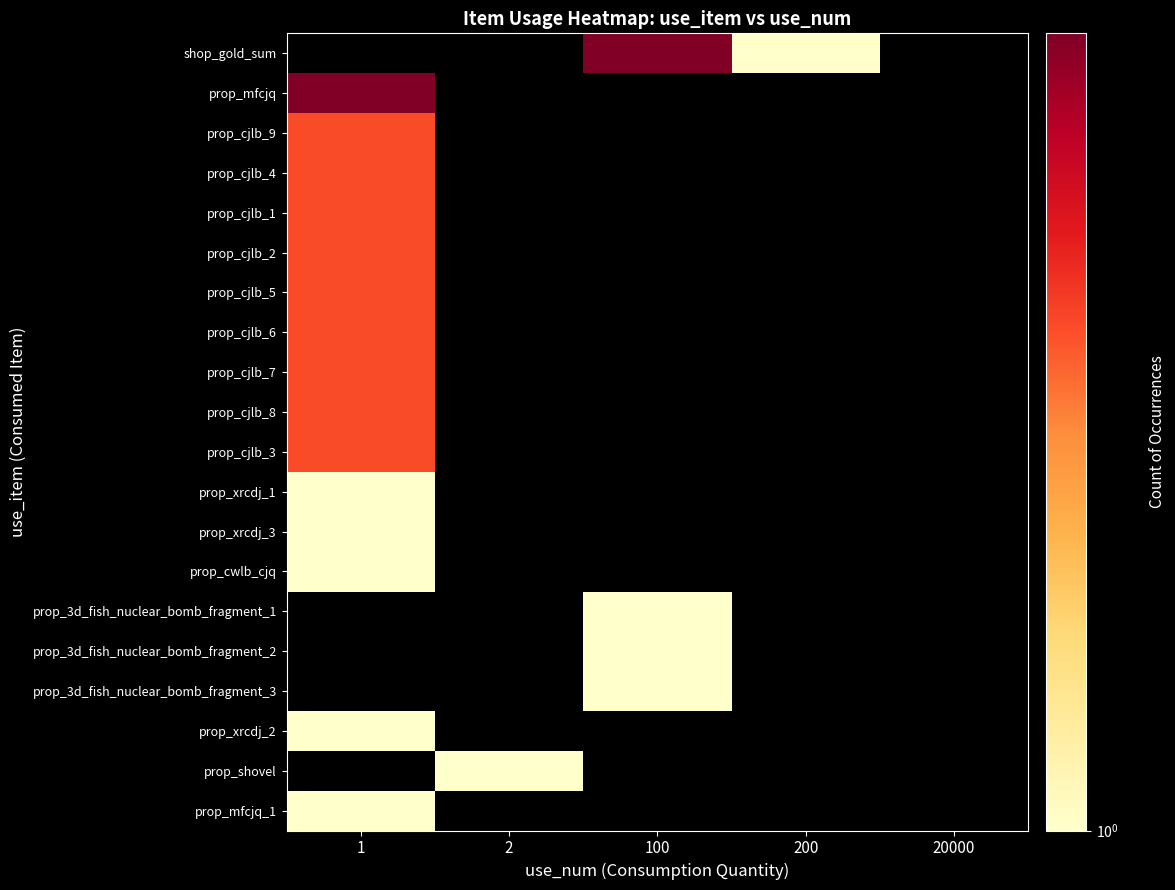

What is the spread (max minus min) of values at 2?

1